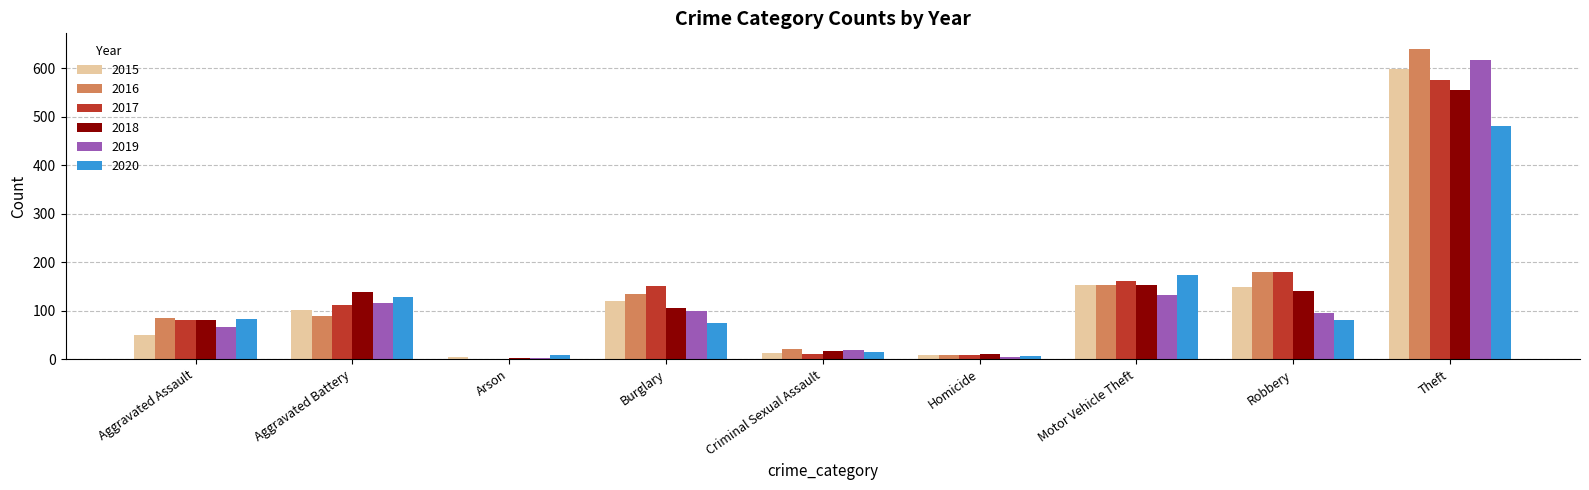

Where is 2016 nearest to the value 320?

Robbery